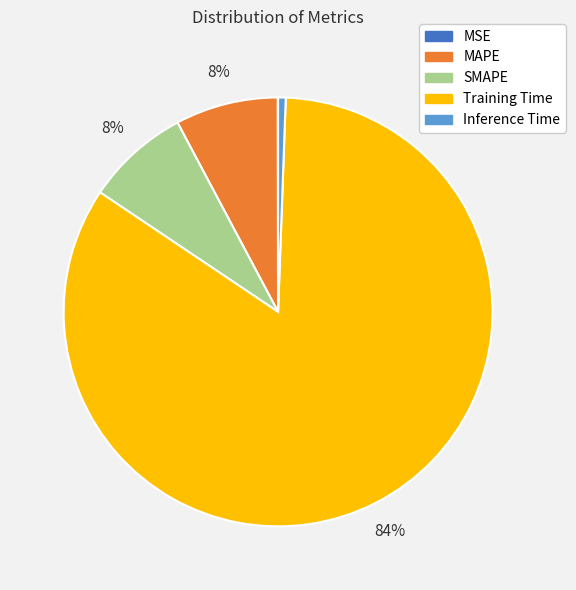

Which category has the biggest portion of the pie?

Training Time